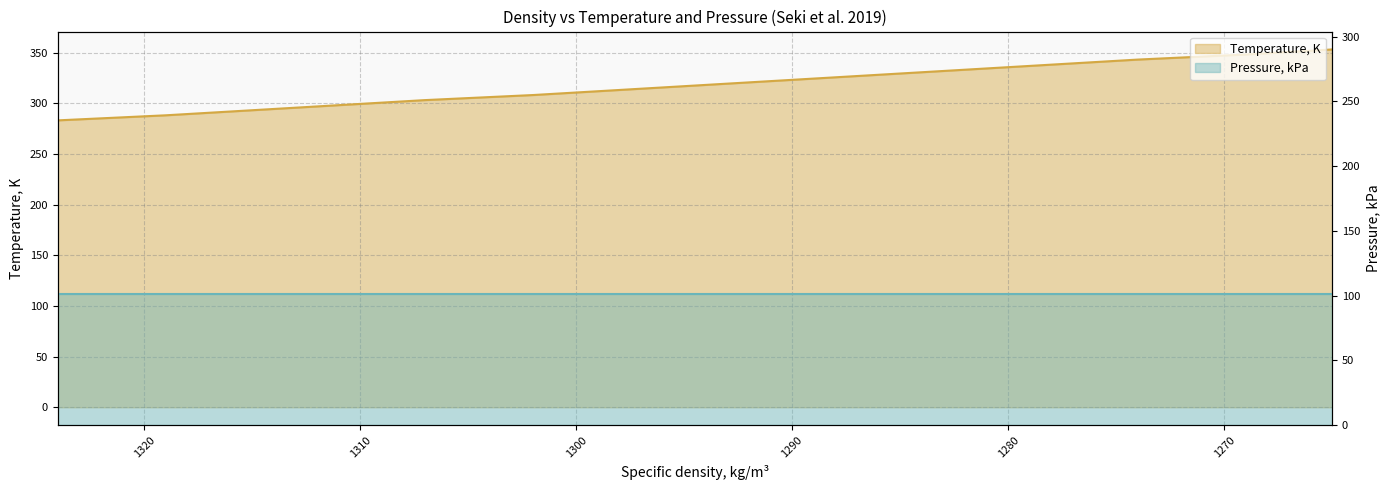

Where is the data nearest to the value 318?

1294